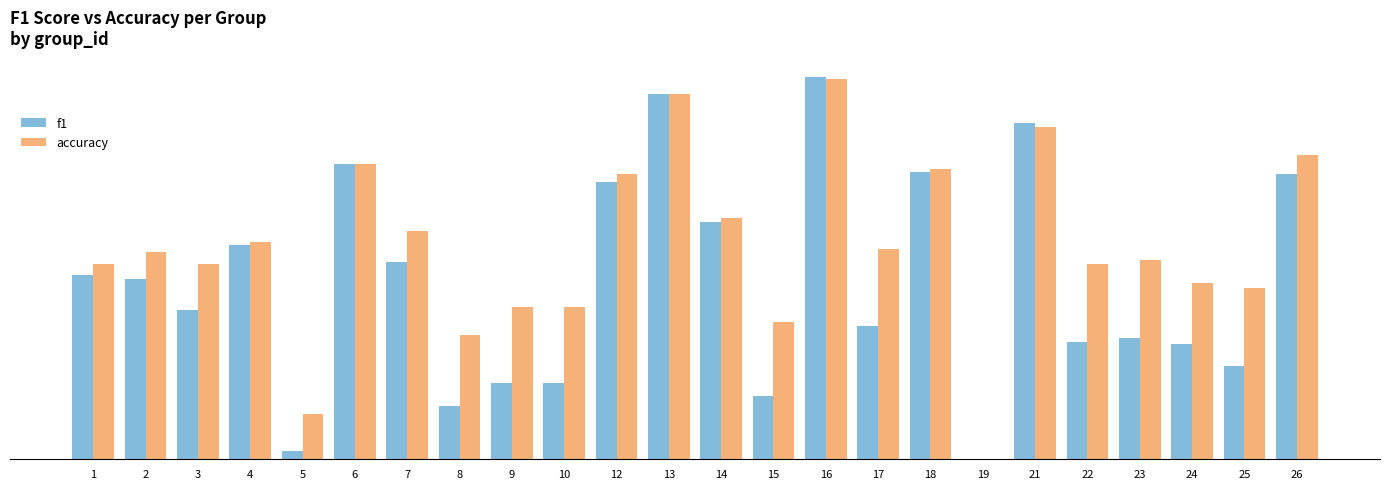

Which category has the lowest value across all series?

19